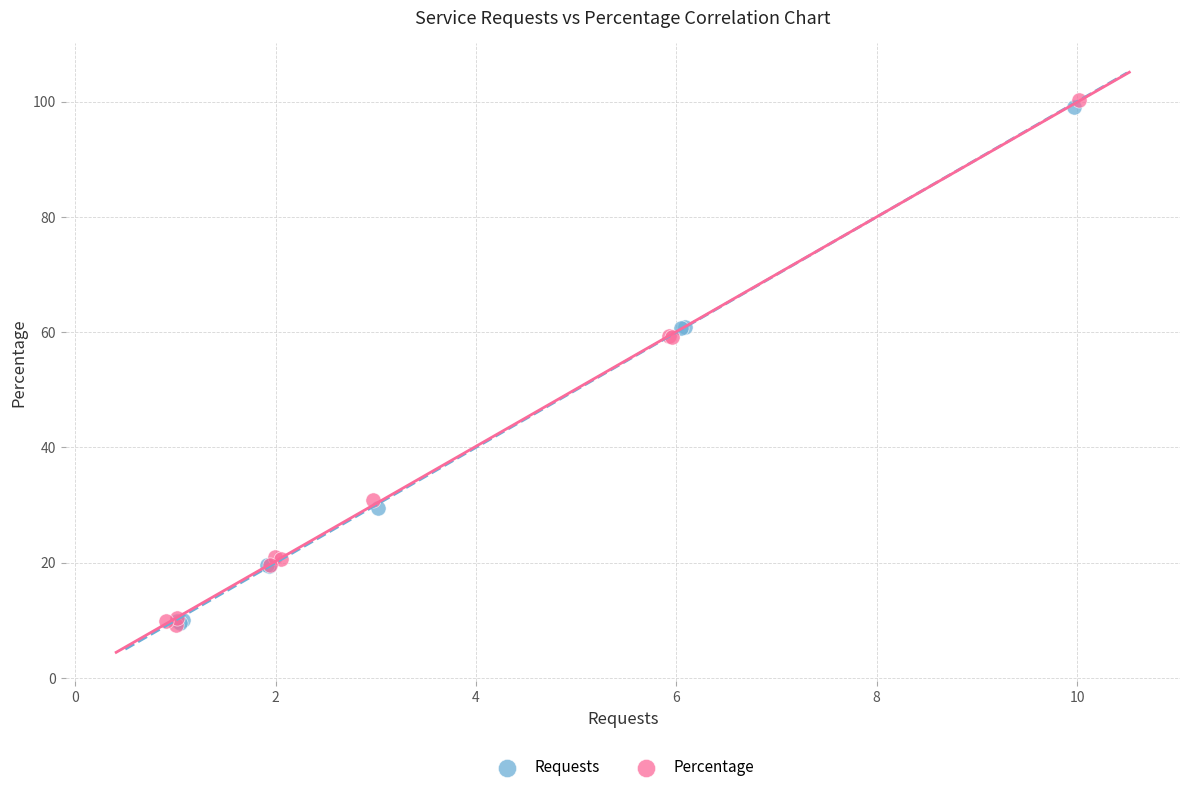

Which series has the largest Y range (max minus min)?

Percentage